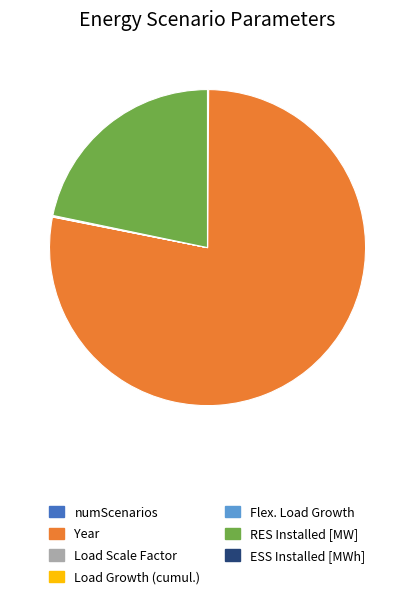

What is the largest slice in the pie chart?

Year